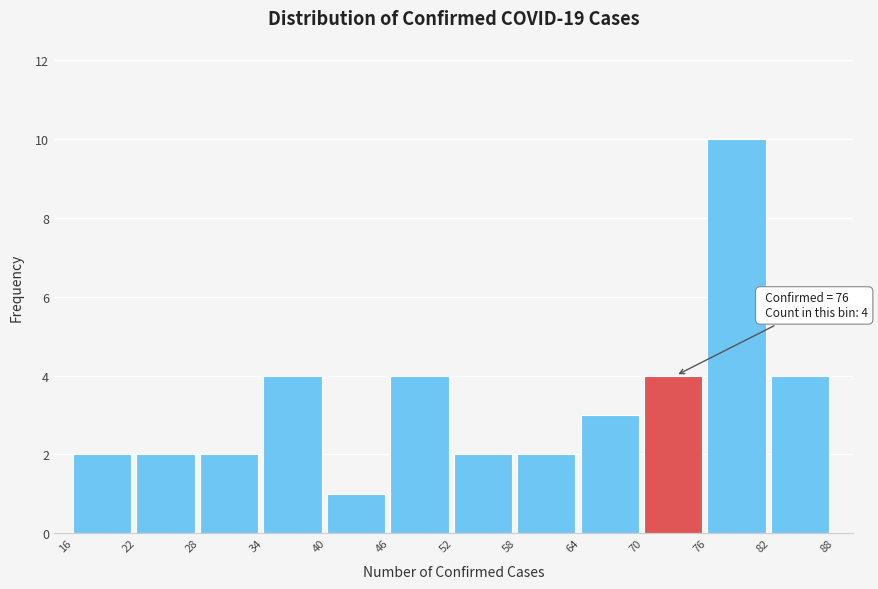

Which range on the x-axis has the tallest bar?

76 to 82